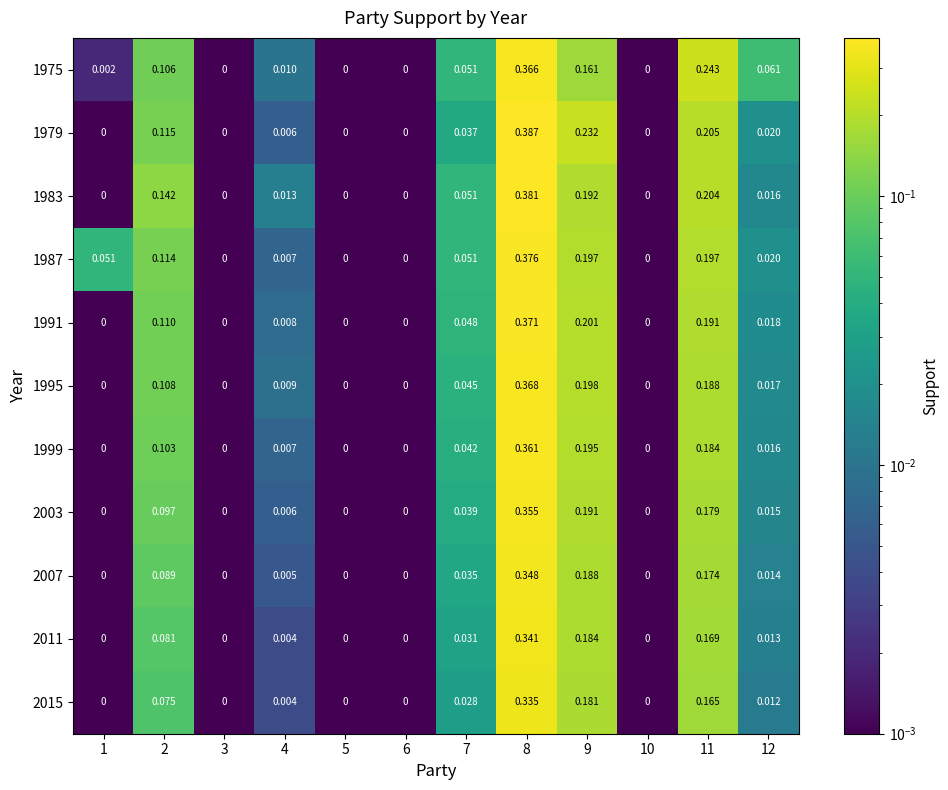

Which label corresponds to the largest value in the chart?

8